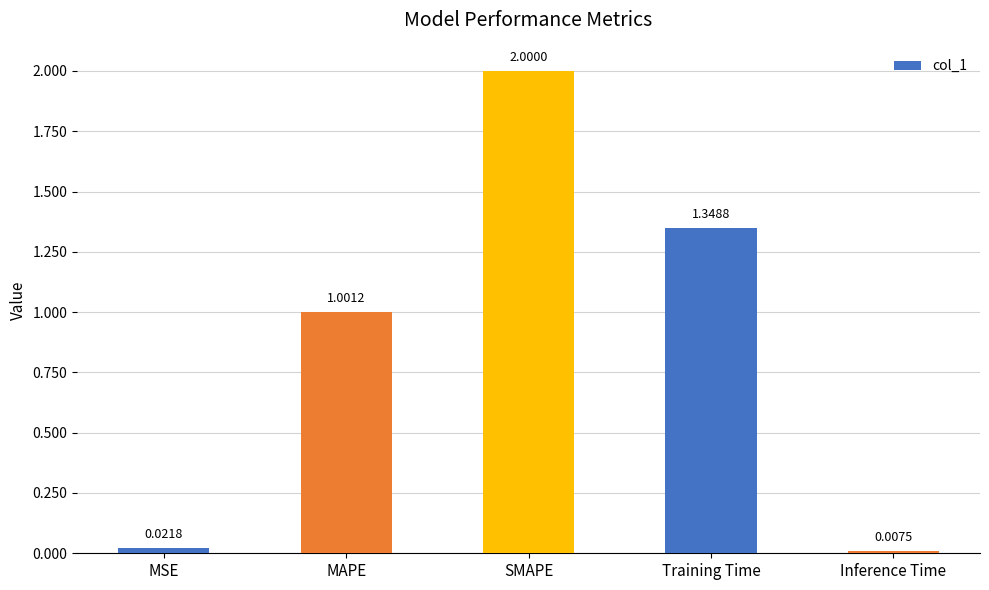

The chart shows a value of 1.0 at MAPE. True or false?

True